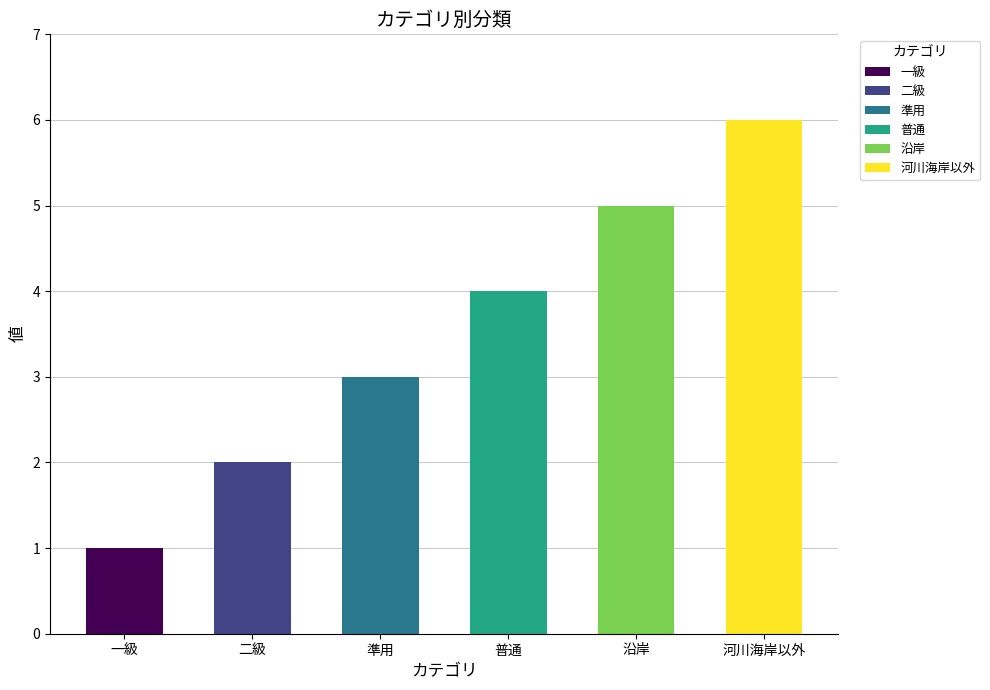

Does the chart contain stacked bars?

No